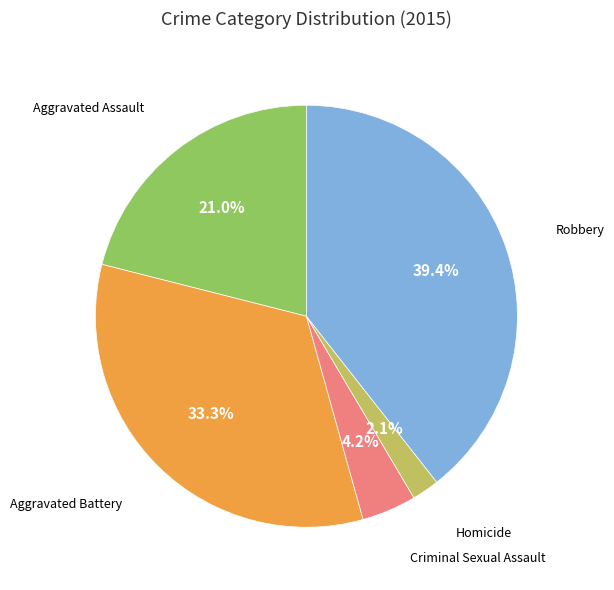

Does any single category account for the majority?

No